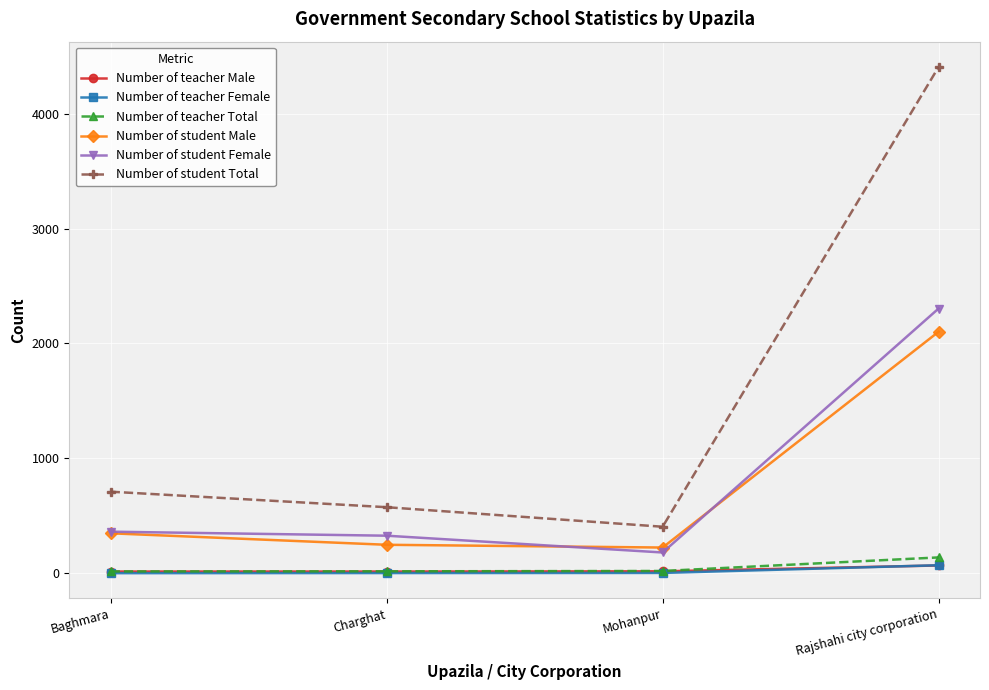

What position from the left is Baghmara?

1